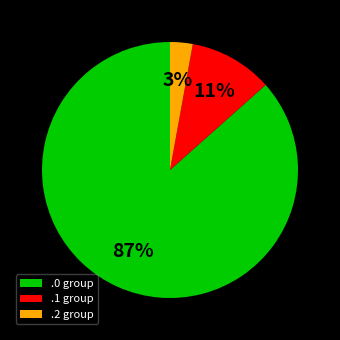

To the nearest percent, what is the average slice percentage?

33%